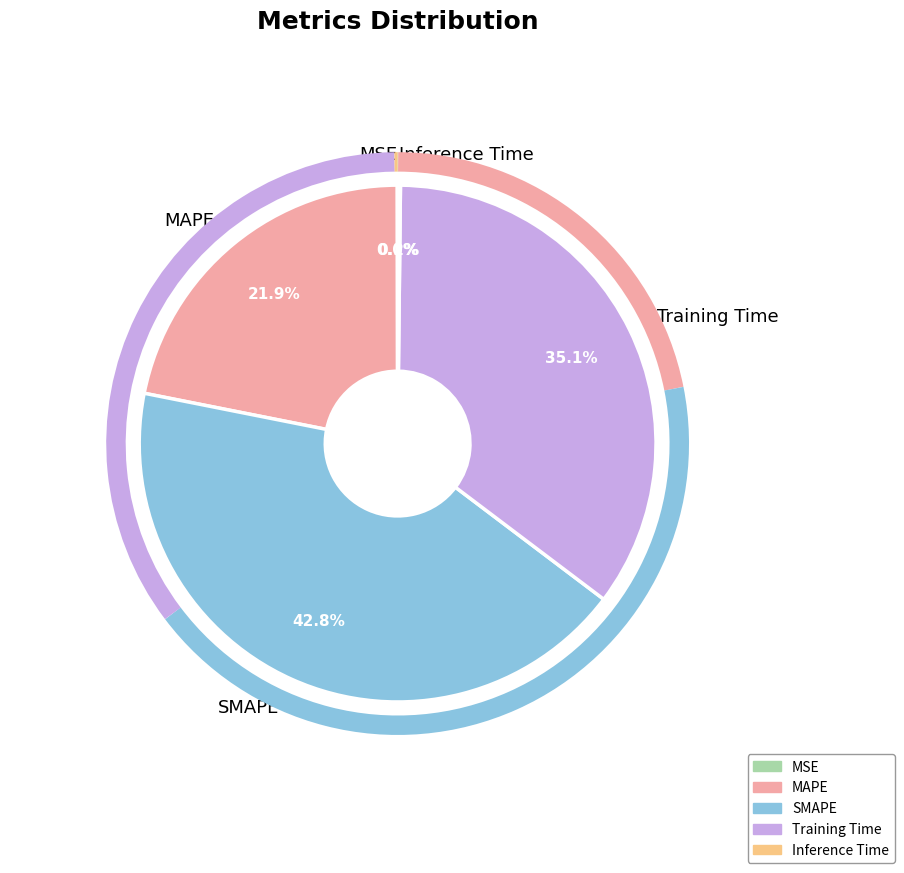

Is there a majority slice in this chart?

No